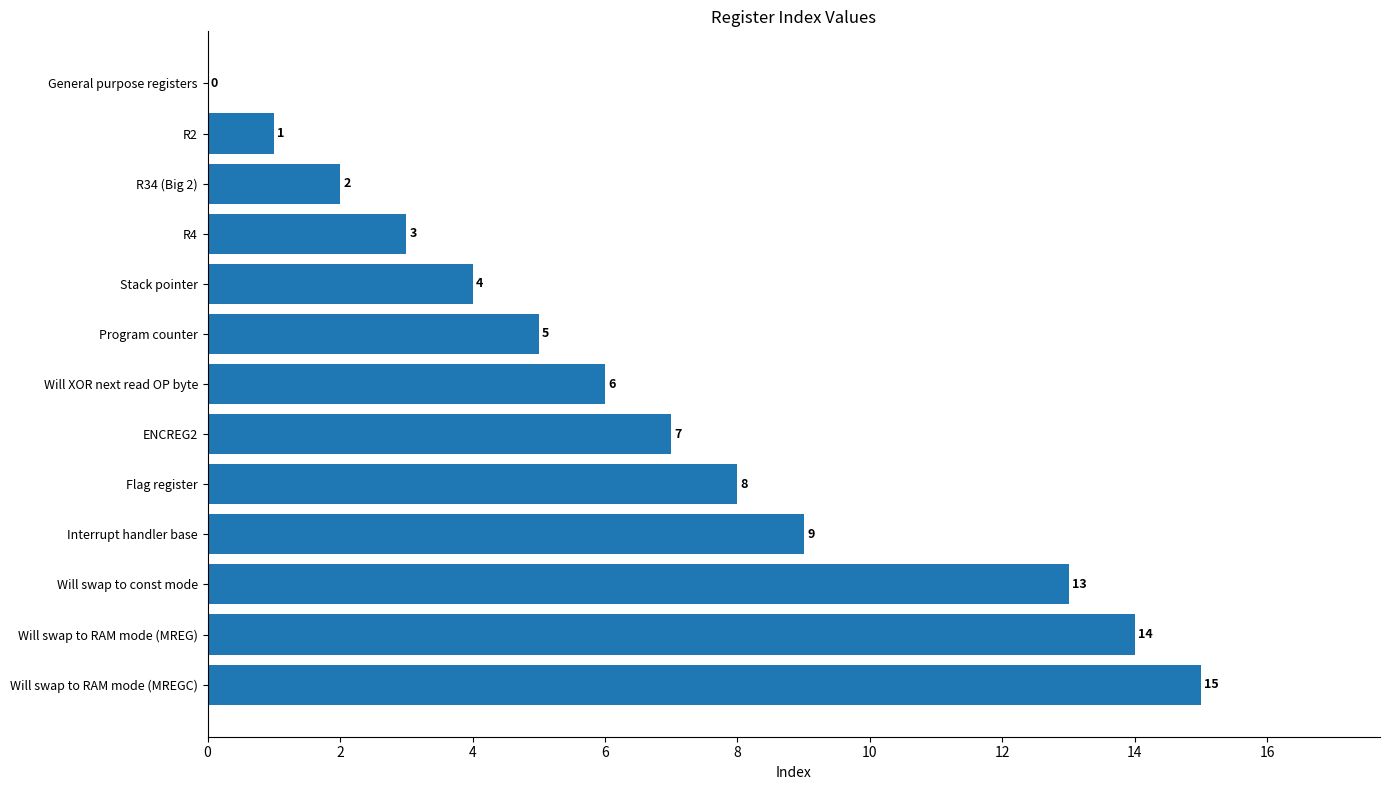

What is the sum of all values?

87